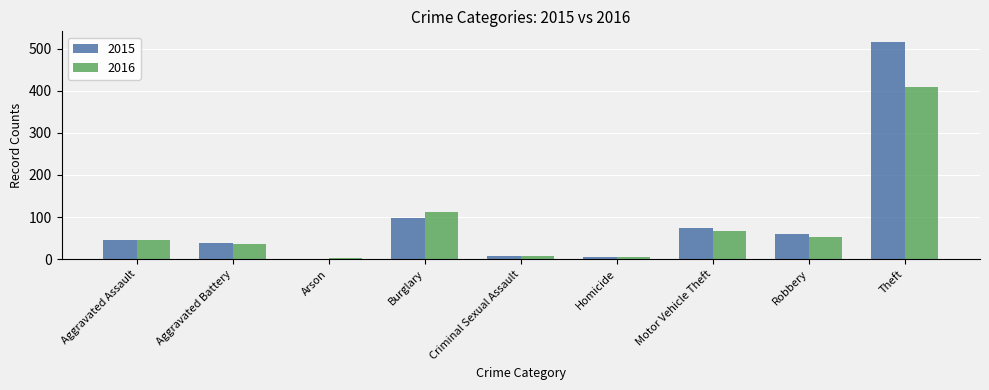

How many groups of bars are there?

9